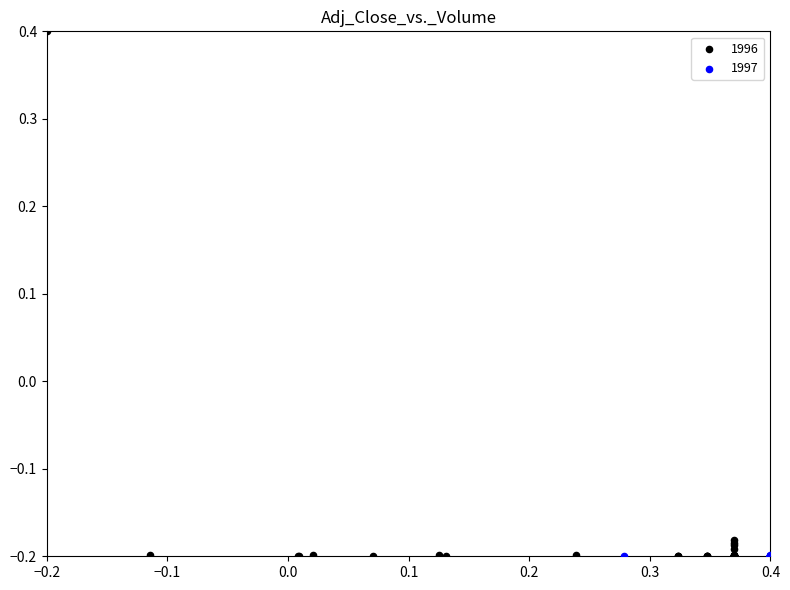

Which series has the largest Y range (max minus min)?

1996